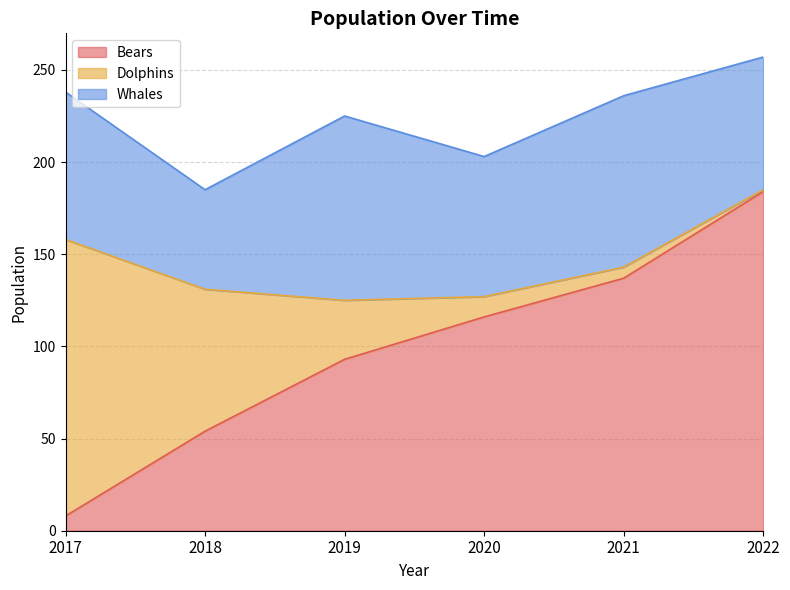

Rank the series at 2018 from highest to lowest value.

Dolphins, Bears, Whales